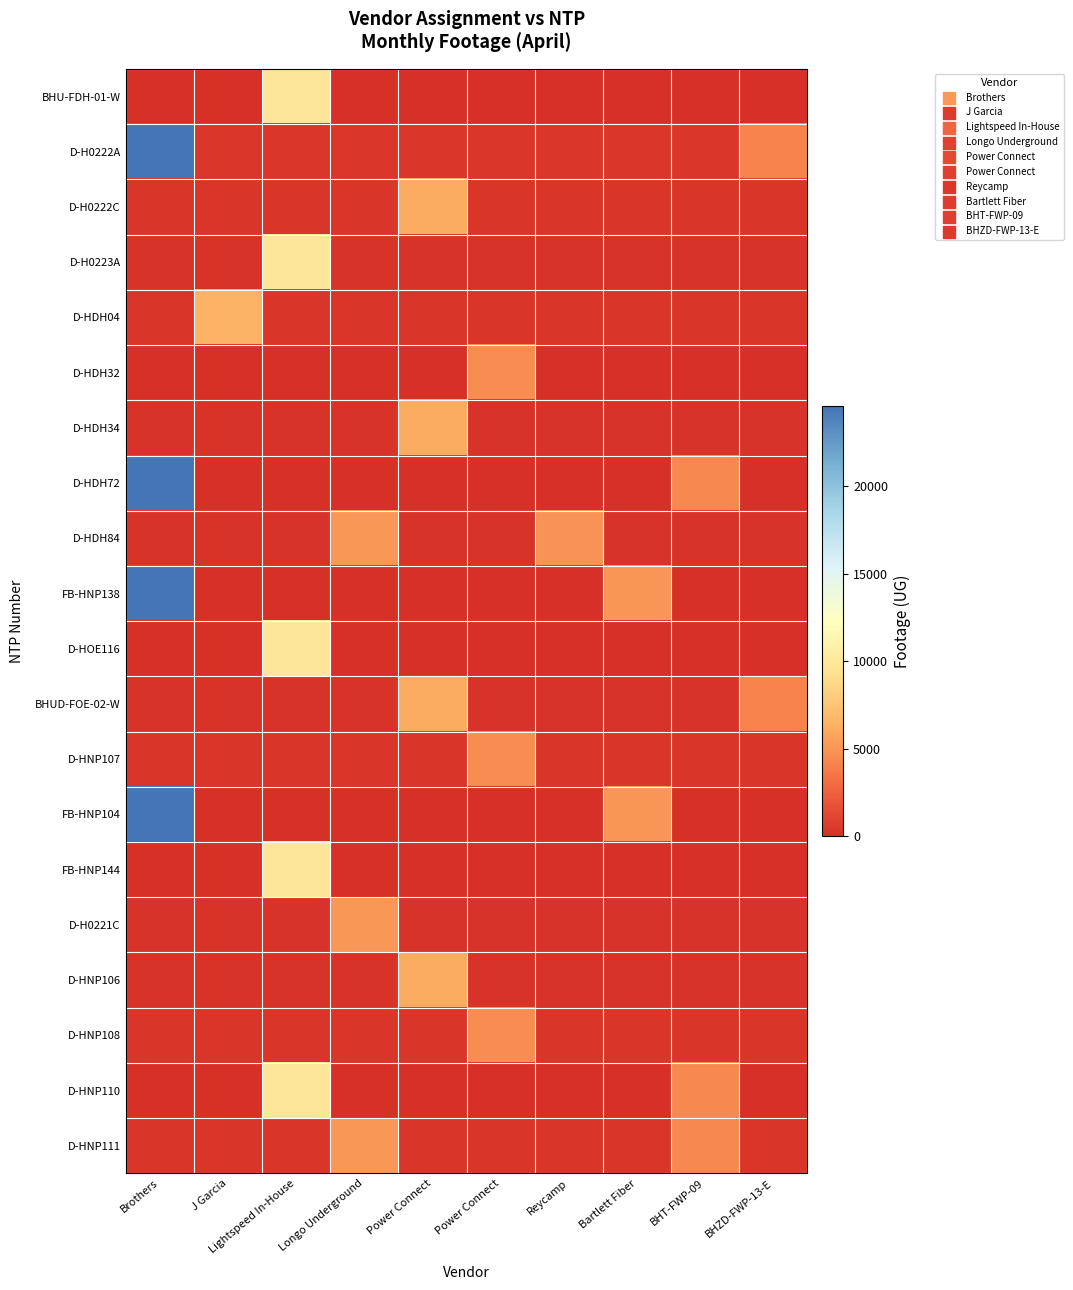

Reading left to right, what are all the values shown in this chart?

BHU-FDH-01-W: Brothers=7.7	J Garcia=7.7	Lightspeed In-House=9844.0	Longo Underground=7.7	Power Connect=7.7	Power Connect=7.7	Reycamp=7.7	Bartlett Fiber=7.7	BHT-FWP-09=7.7	BHZD-FWP-13-E=7.7
D-H0222A: Brothers=24568.5	J Garcia=399.0	Lightspeed In-House=399.0	Longo Underground=399.0	Power Connect=399.0	Power Connect=399.0	Reycamp=399.0	Bartlett Fiber=399.0	BHT-FWP-09=399.0	BHZD-FWP-13-E=4152.5
D-H0222C: Brothers=378.1	J Garcia=378.1	Lightspeed In-House=378.1	Longo Underground=378.1	Power Connect=6128.5	Power Connect=378.1	Reycamp=378.1	Bartlett Fiber=378.1	BHT-FWP-09=378.1	BHZD-FWP-13-E=378.1
D-H0223A: Brothers=250.2	J Garcia=250.2	Lightspeed In-House=9844.0	Longo Underground=250.2	Power Connect=250.2	Power Connect=250.2	Reycamp=250.2	Bartlett Fiber=250.2	BHT-FWP-09=250.2	BHZD-FWP-13-E=250.2
D-HDH04: Brothers=326.3	J Garcia=6526.0	Lightspeed In-House=326.3	Longo Underground=326.3	Power Connect=326.3	Power Connect=326.3	Reycamp=326.3	Bartlett Fiber=326.3	BHT-FWP-09=326.3	BHZD-FWP-13-E=326.3
D-HDH32: Brothers=146.6	J Garcia=146.6	Lightspeed In-House=146.6	Longo Underground=146.6	Power Connect=146.6	Power Connect=4684.7	Reycamp=146.6	Bartlett Fiber=146.6	BHT-FWP-09=146.6	BHZD-FWP-13-E=146.6
D-HDH34: Brothers=283.1	J Garcia=283.1	Lightspeed In-House=283.1	Longo Underground=283.1	Power Connect=6128.5	Power Connect=283.1	Reycamp=283.1	Bartlett Fiber=283.1	BHT-FWP-09=283.1	BHZD-FWP-13-E=283.1
D-HDH72: Brothers=24568.5	J Garcia=0.0	Lightspeed In-House=0.0	Longo Underground=0.0	Power Connect=0.0	Power Connect=0.0	Reycamp=0.0	Bartlett Fiber=0.0	BHT-FWP-09=4435.3	BHZD-FWP-13-E=0.0
D-HDH84: Brothers=248.8	J Garcia=248.8	Lightspeed In-House=248.8	Longo Underground=5138.3	Power Connect=248.8	Power Connect=248.8	Reycamp=4975.0	Bartlett Fiber=248.8	BHT-FWP-09=248.8	BHZD-FWP-13-E=248.8
FB-HNP138: Brothers=24568.5	J Garcia=76.7	Lightspeed In-House=76.7	Longo Underground=76.7	Power Connect=76.7	Power Connect=76.7	Reycamp=76.7	Bartlett Fiber=4992.0	BHT-FWP-09=76.7	BHZD-FWP-13-E=76.7
D-HOE116: Brothers=14.2	J Garcia=14.2	Lightspeed In-House=9844.0	Longo Underground=14.2	Power Connect=14.2	Power Connect=14.2	Reycamp=14.2	Bartlett Fiber=14.2	BHT-FWP-09=14.2	BHZD-FWP-13-E=14.2
BHUD-FOE-02-W: Brothers=257.6	J Garcia=257.6	Lightspeed In-House=257.6	Longo Underground=257.6	Power Connect=6128.5	Power Connect=257.6	Reycamp=257.6	Bartlett Fiber=257.6	BHT-FWP-09=257.6	BHZD-FWP-13-E=4152.5
D-HNP107: Brothers=302.1	J Garcia=302.1	Lightspeed In-House=302.1	Longo Underground=302.1	Power Connect=302.1	Power Connect=4684.7	Reycamp=302.1	Bartlett Fiber=302.1	BHT-FWP-09=302.1	BHZD-FWP-13-E=302.1
FB-HNP104: Brothers=24568.5	J Garcia=91.6	Lightspeed In-House=91.6	Longo Underground=91.6	Power Connect=91.6	Power Connect=91.6	Reycamp=91.6	Bartlett Fiber=4992.0	BHT-FWP-09=91.6	BHZD-FWP-13-E=91.6
FB-HNP144: Brothers=100.2	J Garcia=100.2	Lightspeed In-House=9844.0	Longo Underground=100.2	Power Connect=100.2	Power Connect=100.2	Reycamp=100.2	Bartlett Fiber=100.2	BHT-FWP-09=100.2	BHZD-FWP-13-E=100.2
D-H0221C: Brothers=249.0	J Garcia=249.0	Lightspeed In-House=249.0	Longo Underground=5138.3	Power Connect=249.0	Power Connect=249.0	Reycamp=249.0	Bartlett Fiber=249.0	BHT-FWP-09=249.0	BHZD-FWP-13-E=249.0
D-HNP106: Brothers=241.1	J Garcia=241.1	Lightspeed In-House=241.1	Longo Underground=241.1	Power Connect=6128.5	Power Connect=241.1	Reycamp=241.1	Bartlett Fiber=241.1	BHT-FWP-09=241.1	BHZD-FWP-13-E=241.1
D-HNP108: Brothers=309.1	J Garcia=309.1	Lightspeed In-House=309.1	Longo Underground=309.1	Power Connect=309.1	Power Connect=4684.7	Reycamp=309.1	Bartlett Fiber=309.1	BHT-FWP-09=309.1	BHZD-FWP-13-E=309.1
D-HNP110: Brothers=189.8	J Garcia=189.8	Lightspeed In-House=9844.0	Longo Underground=189.8	Power Connect=189.8	Power Connect=189.8	Reycamp=189.8	Bartlett Fiber=189.8	BHT-FWP-09=4435.3	BHZD-FWP-13-E=189.8
D-HNP111: Brothers=351.0	J Garcia=351.0	Lightspeed In-House=351.0	Longo Underground=5138.3	Power Connect=351.0	Power Connect=351.0	Reycamp=351.0	Bartlett Fiber=351.0	BHT-FWP-09=4435.3	BHZD-FWP-13-E=351.0